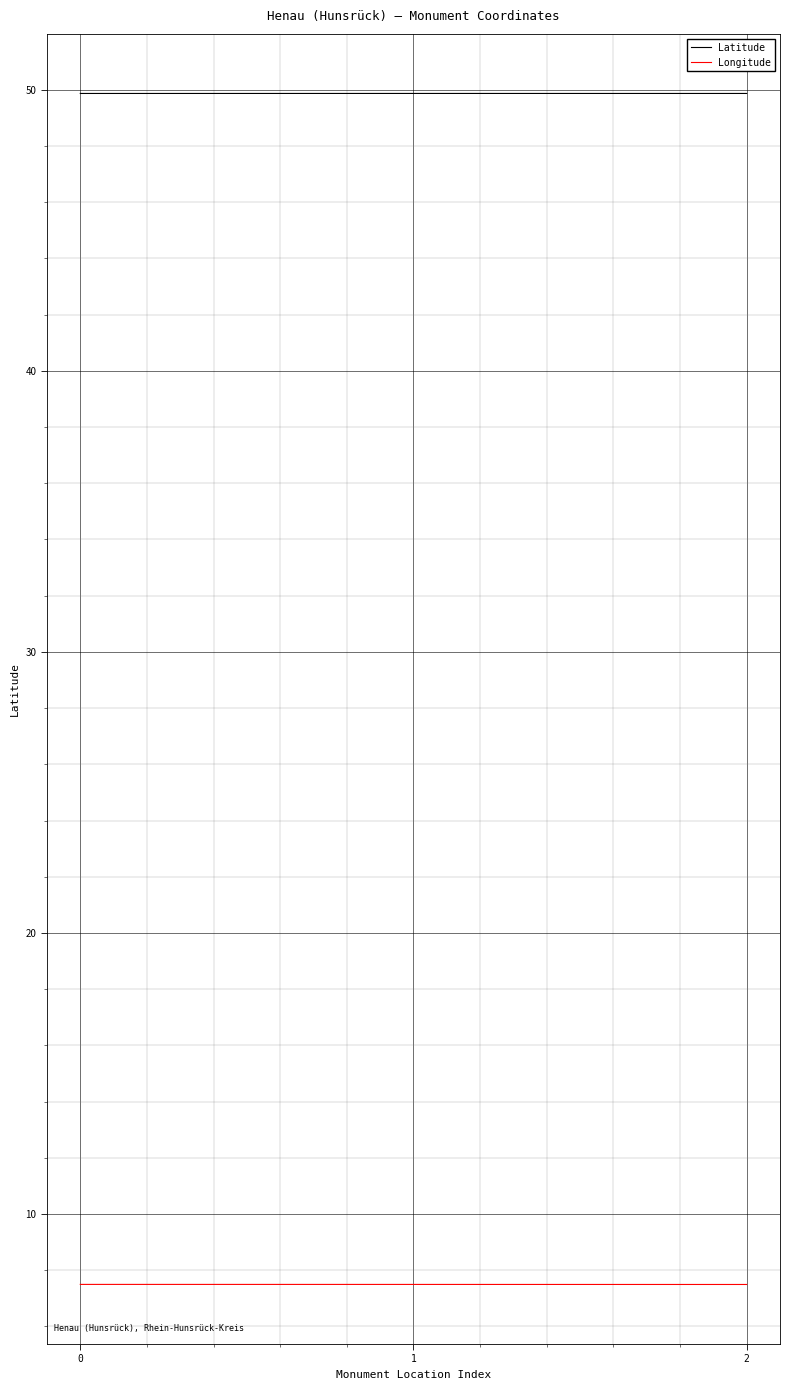

List the series in order of their peak value, lowest first.

Longitude, Latitude